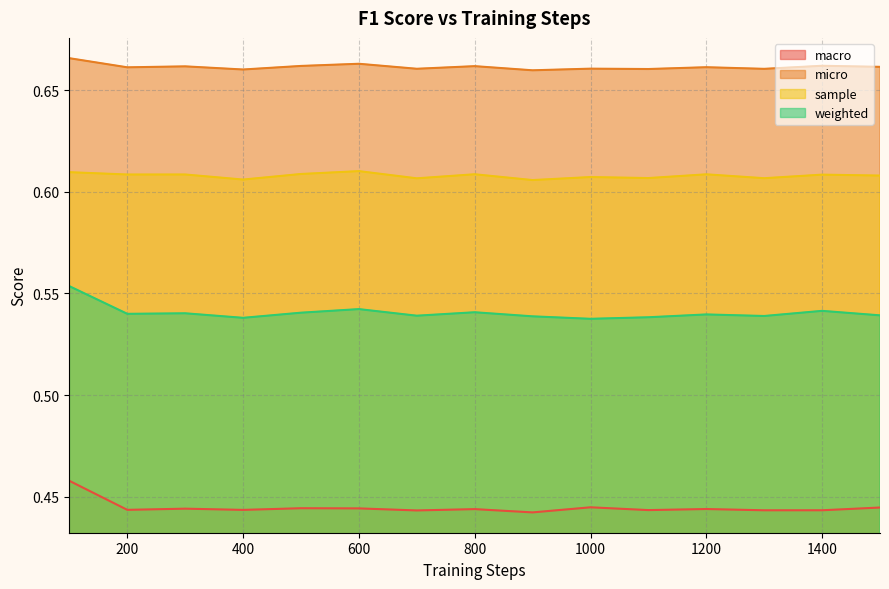

List the labels in order of sample value, largest first.

600, 100, 500, 800, 1200, 300, 200, 1400, 1500, 1000, 1100, 1300, 700, 400, 900